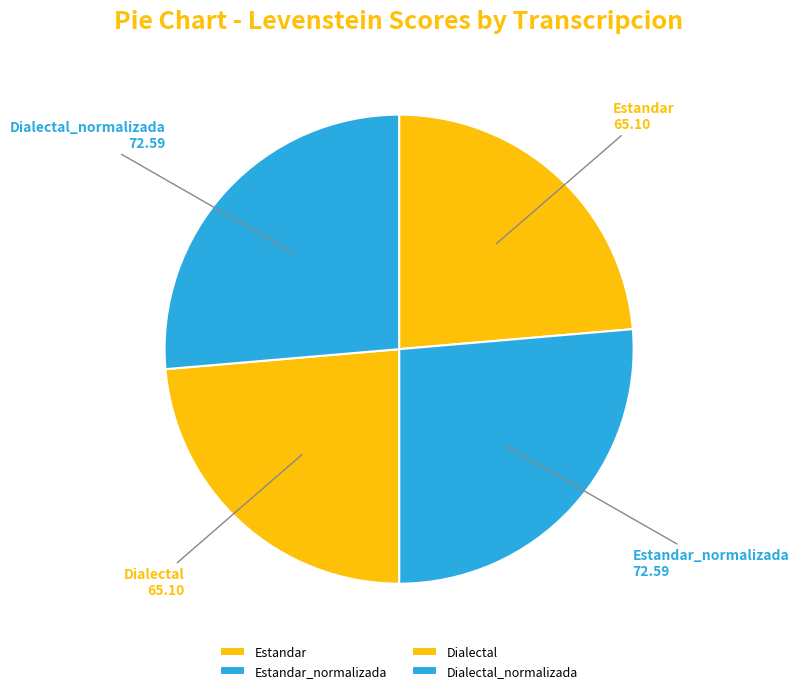

Is Dialectal_normalizada the majority of the pie?

No